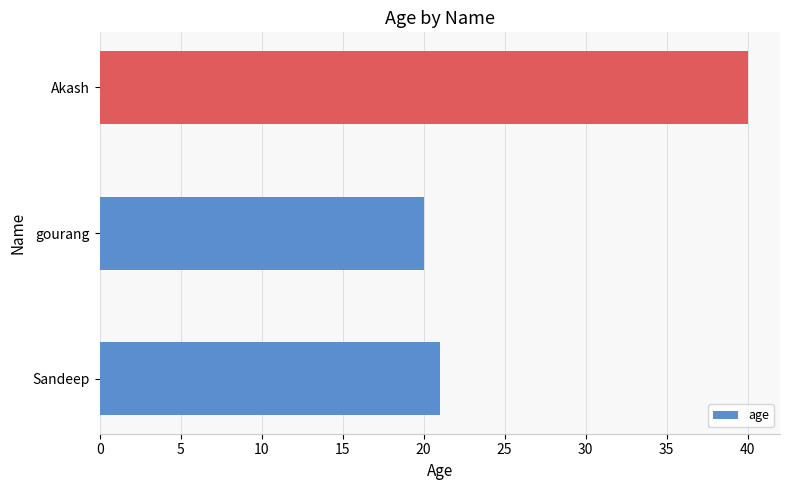

At which label is the value closest to 30?

Sandeep